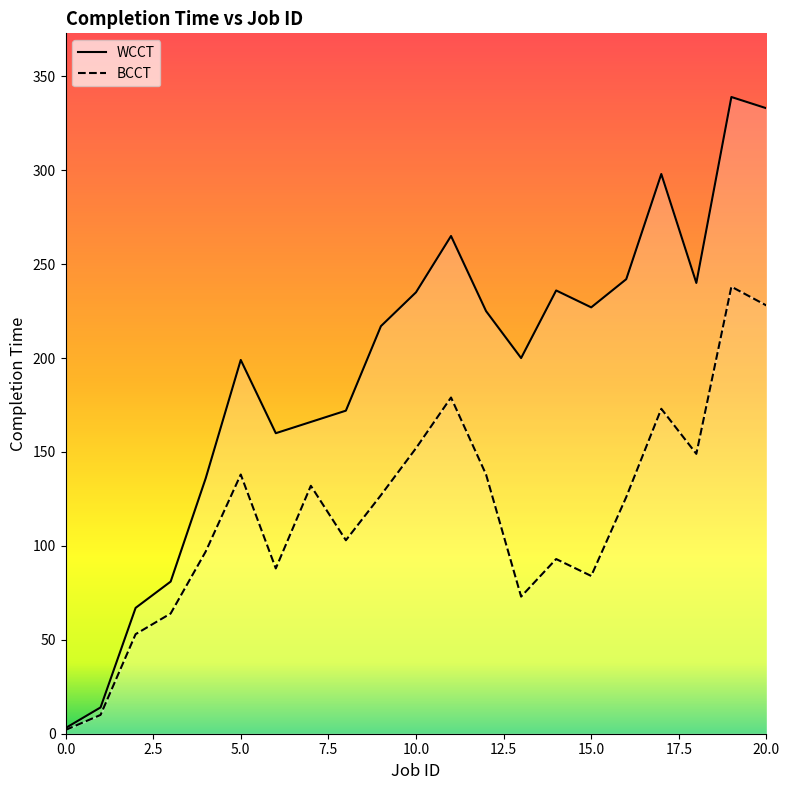

What are all the series names shown in the legend?

WCCT, BCCT